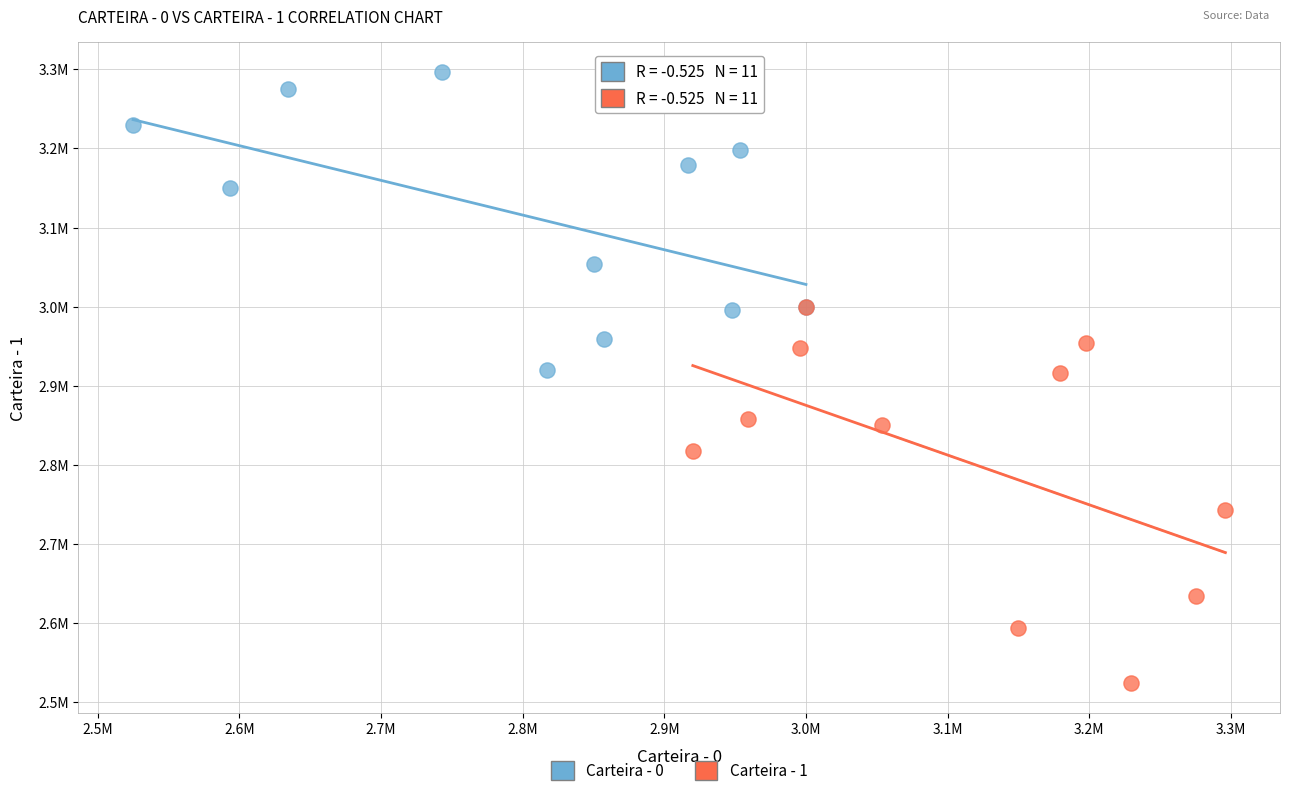

Which series reaches the minimum Y coordinate?

Carteira - 1